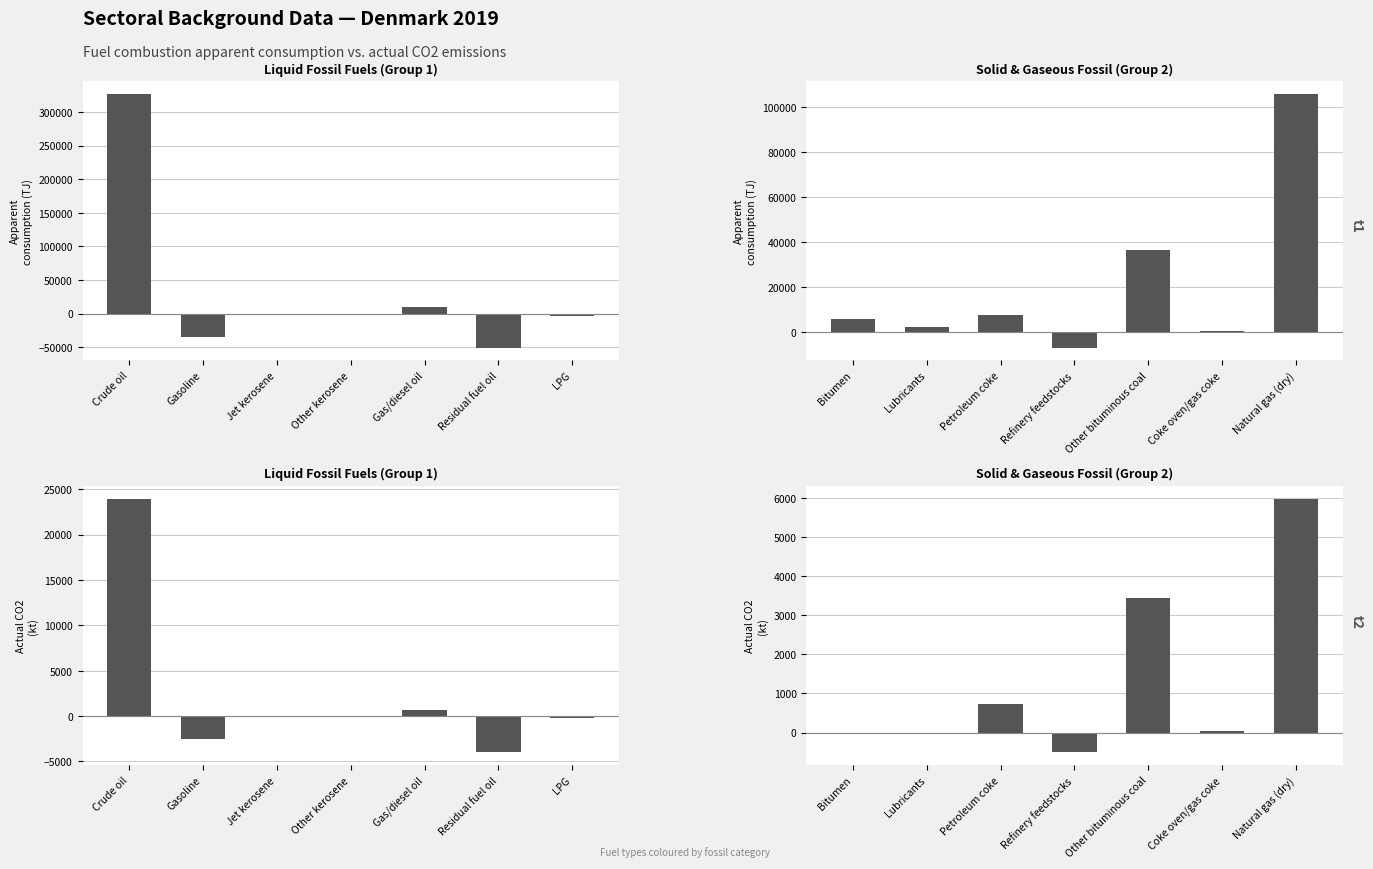

How many values in Liquid Fossil Fuels (Group 1) are above zero?

3